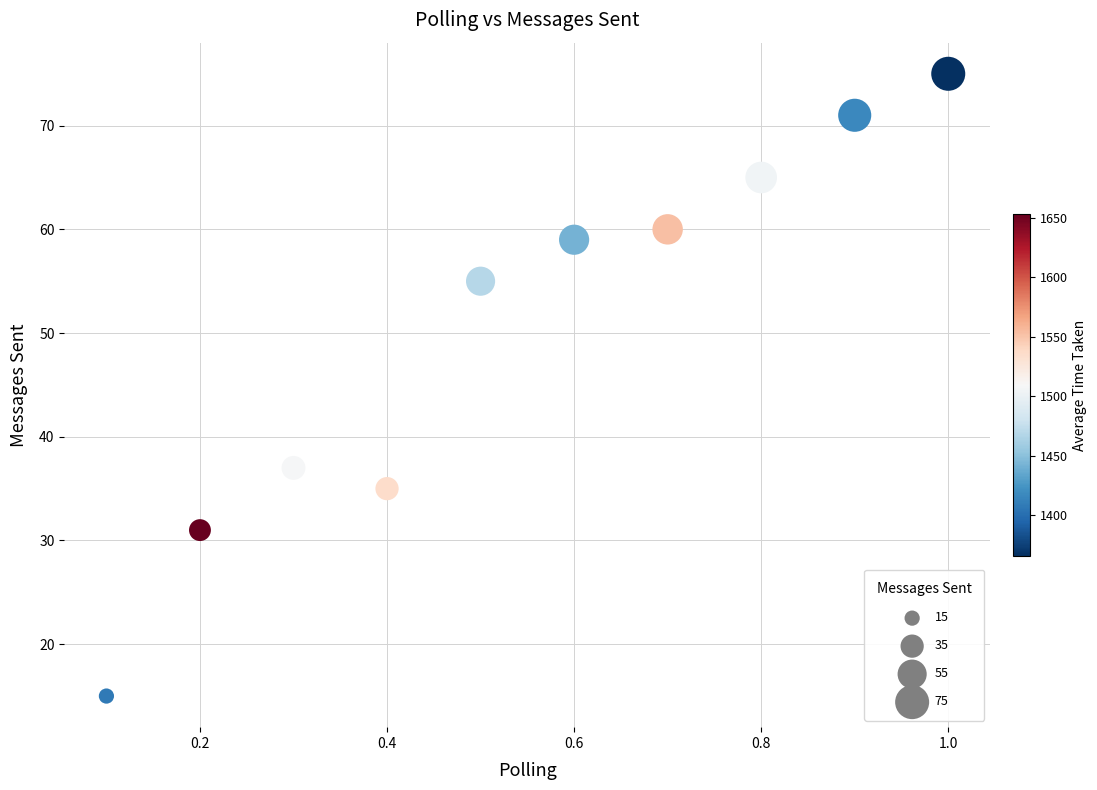

What Y value in the scatter plot is closest to 45?

37